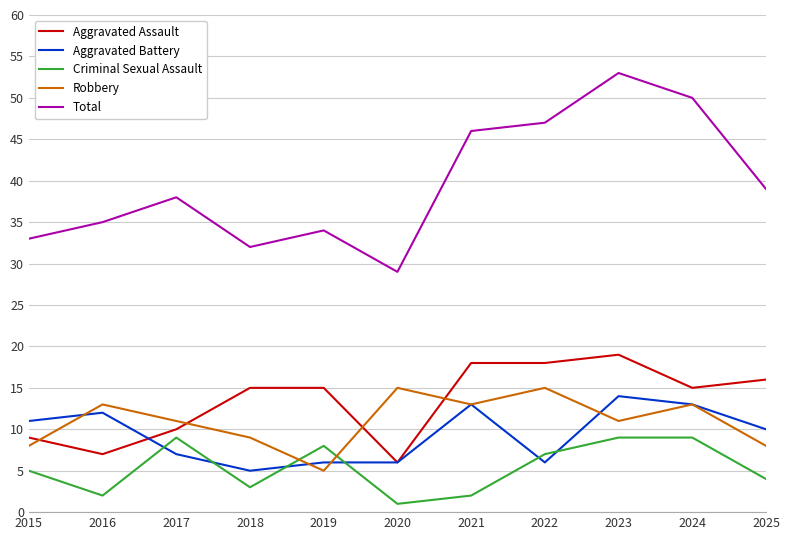

What is the total value across all series at 2016?

69